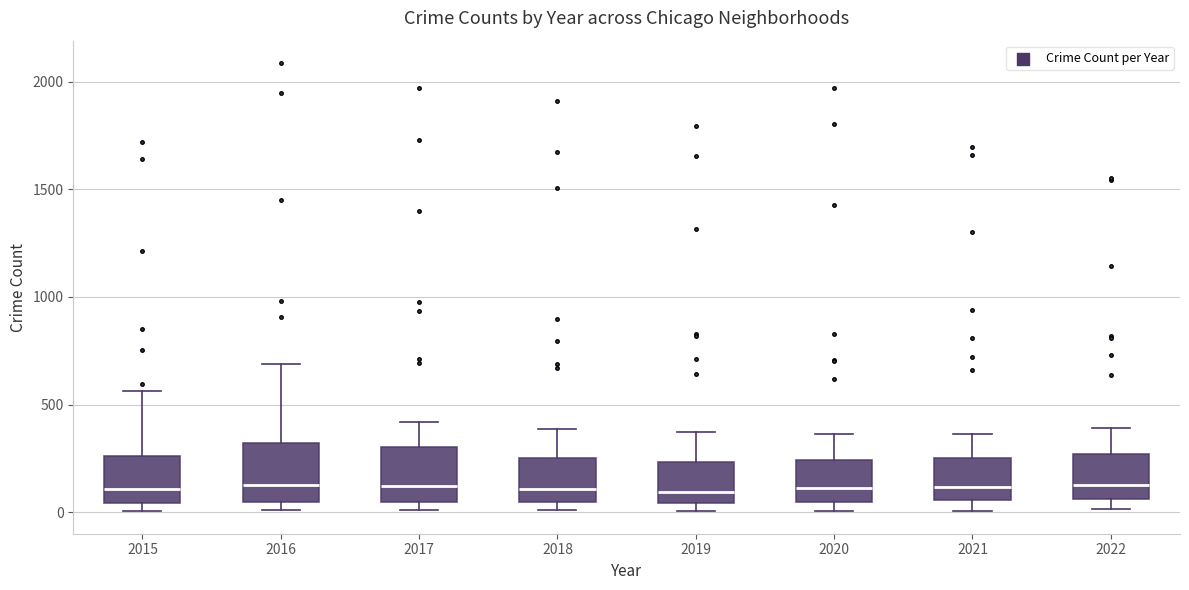

Reading left to right, read every box against the y-axis: the position of its median line, the range the box covers, and the ends of its whiskers. The values are not printed on the chart, so give them approximately, as read against the axis.

2015: median 100, box 50 to 250, whiskers 0 to 550
2016: median 150, box 50 to 300, whiskers 0 to 700
2017: median 100, box 50 to 300, whiskers 0 to 400
2018: median 100, box 50 to 250, whiskers 0 to 400
2019: median 100, box 50 to 250, whiskers 0 to 400
2020: median 100, box 50 to 250, whiskers 0 to 350
2021: median 100, box 50 to 250, whiskers 0 to 350
2022: median 150, box 50 to 250, whiskers 0 to 400